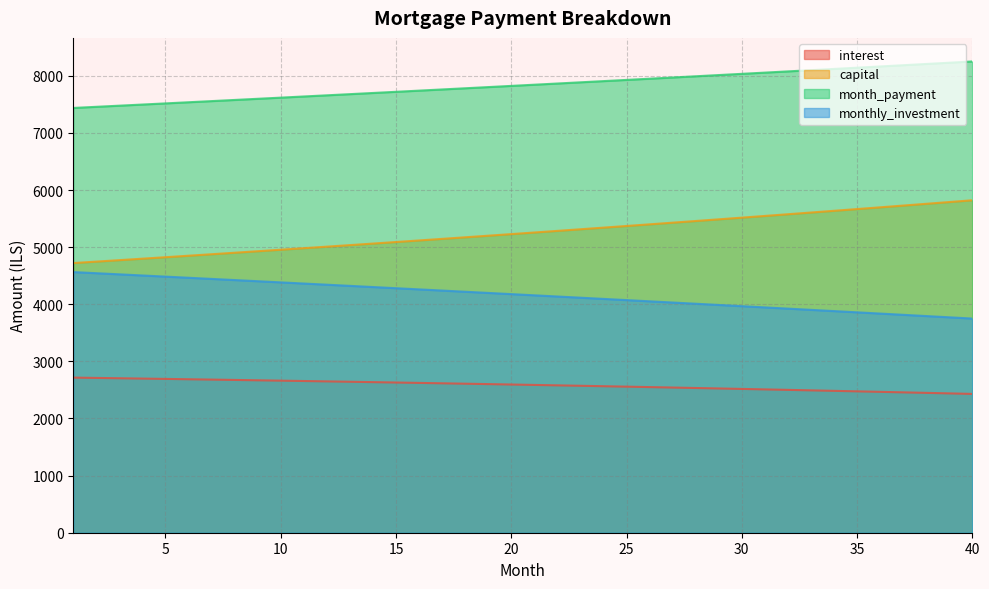

True or false: monthly_investment and capital cross at least once.

False